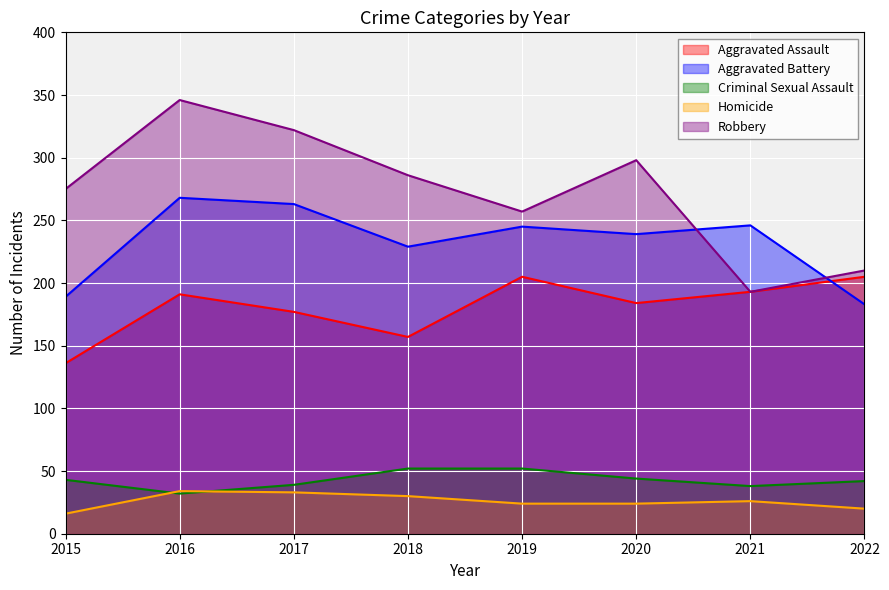

How many lines are shown in the chart?

5